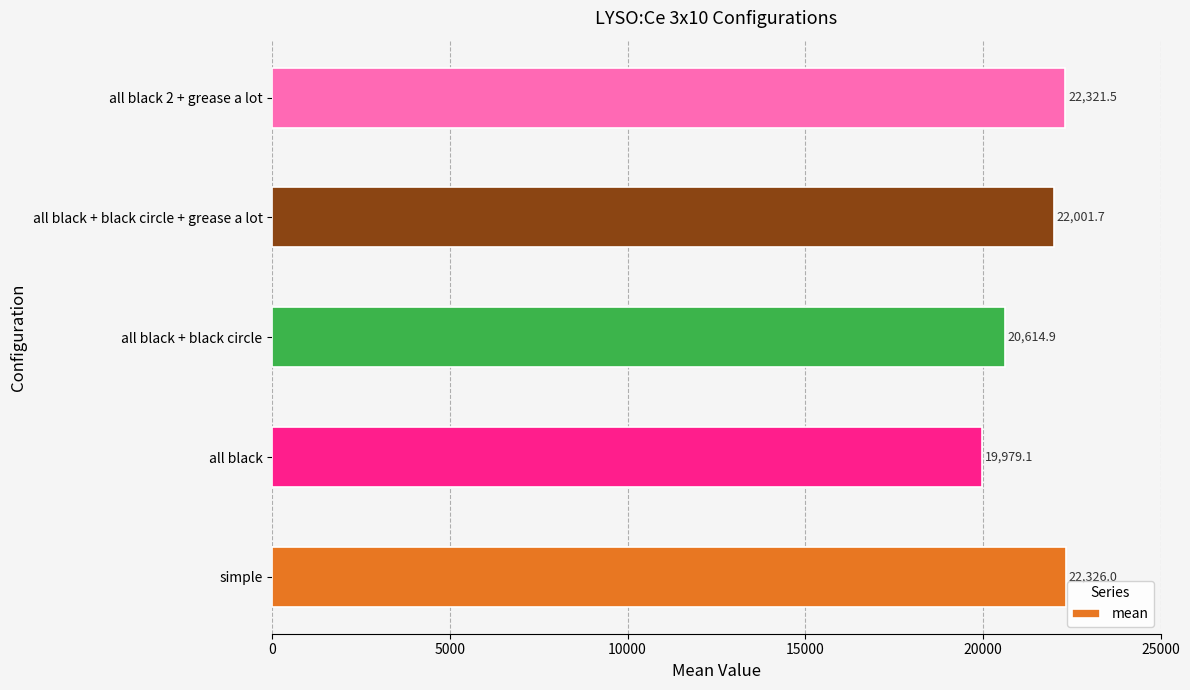

The chart shows a value of 13987.4 at all black 2 + grease a lot. True or false?

False